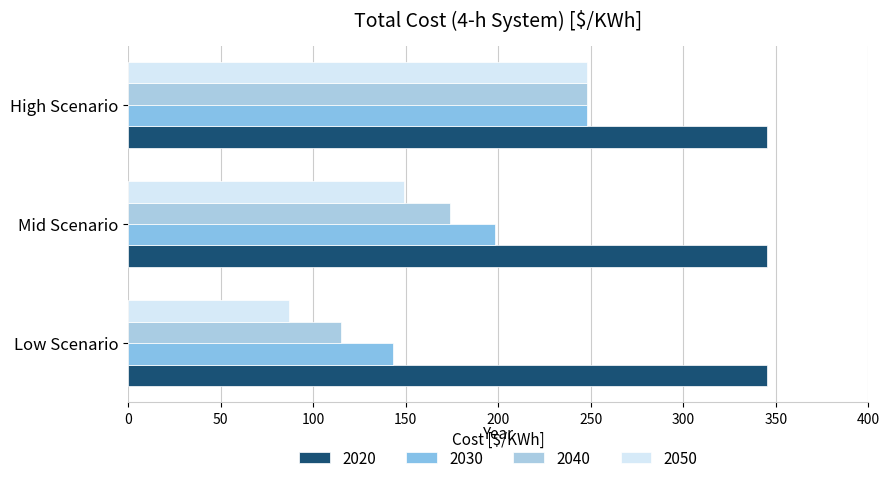

Count the number of categories in the chart.

3